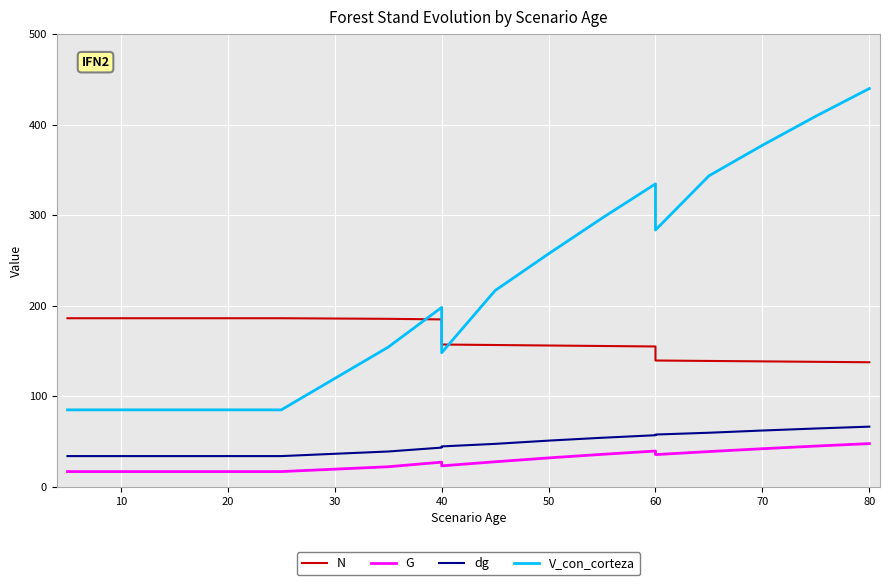

True or false: dg and N intersect in this chart.

False